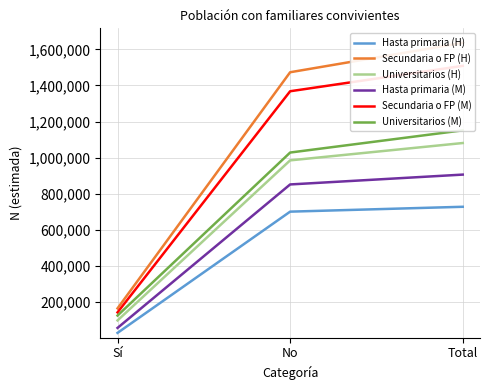

Rank the categories by Universitarios (H) value from lowest to highest.

Sí, No, Total